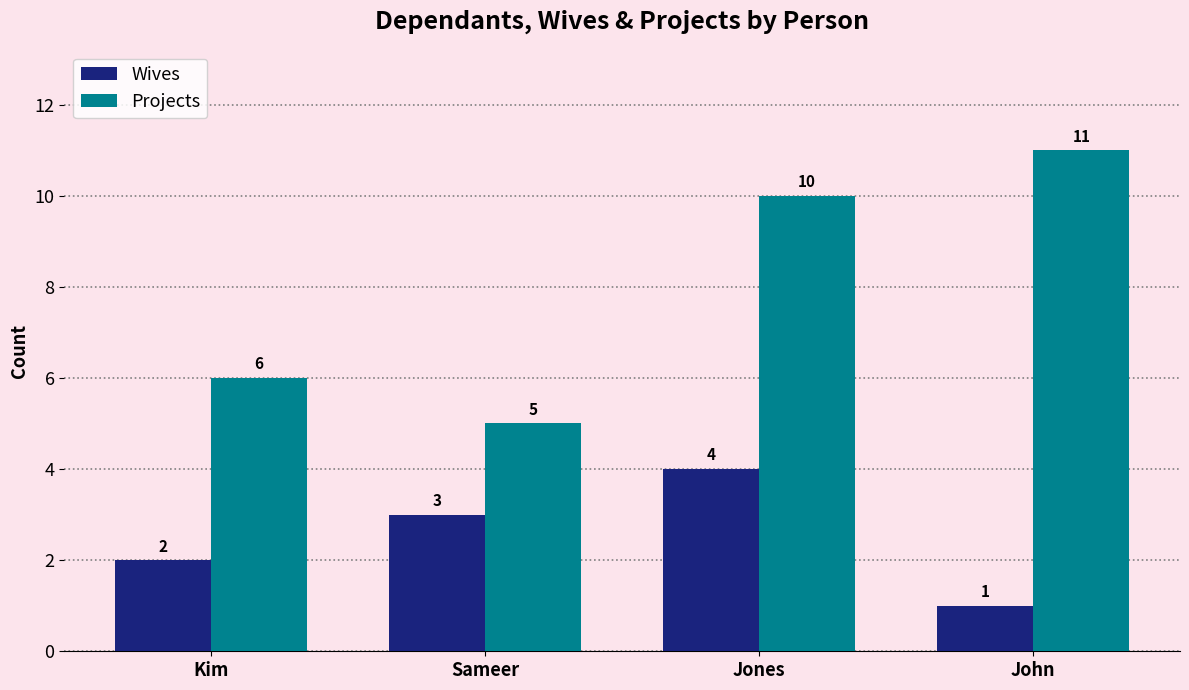

How many bars are there in each group?

2